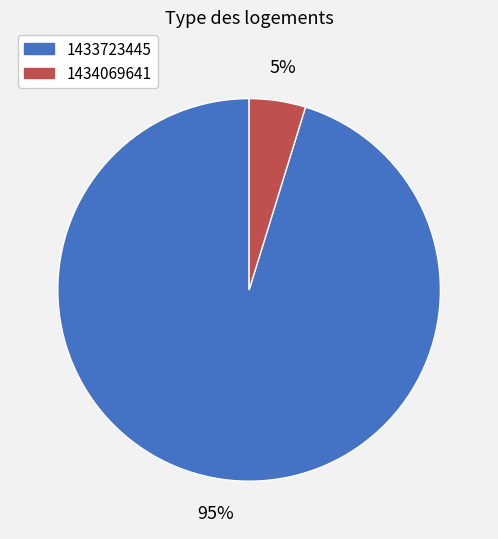

Is 1434069641 the majority of the pie?

No